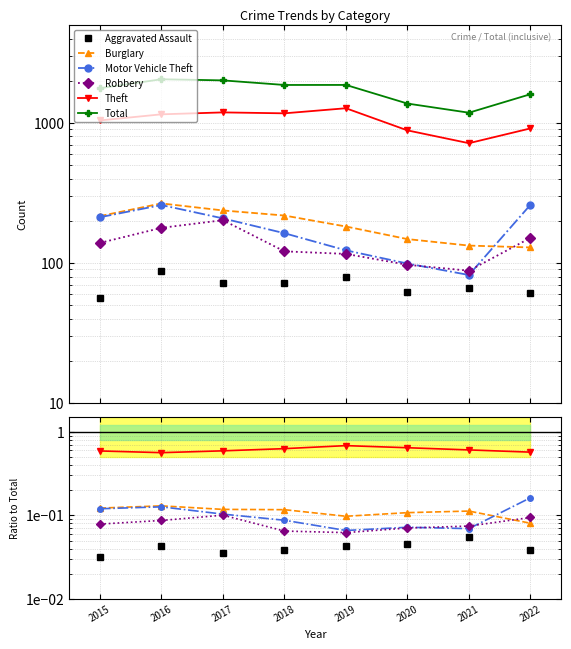

How many intersections are there between Burglary and Motor Vehicle Theft?

1